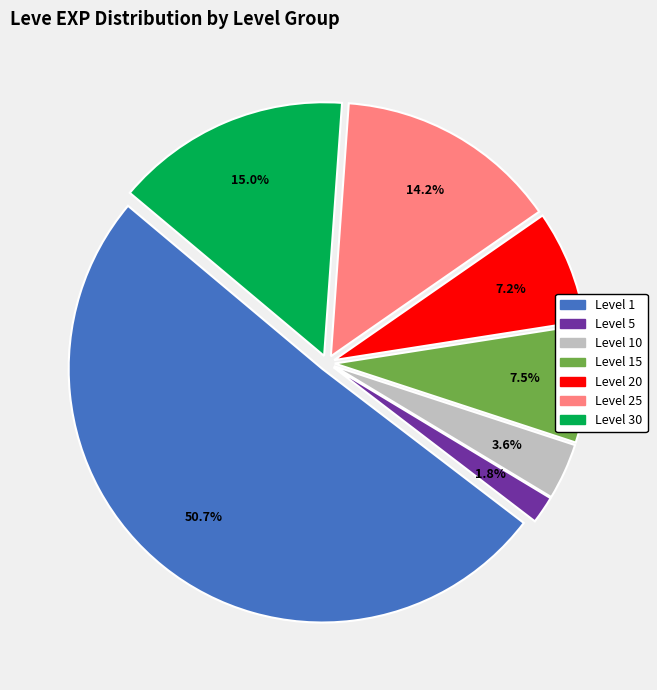

Is there a majority slice in this chart?

Yes